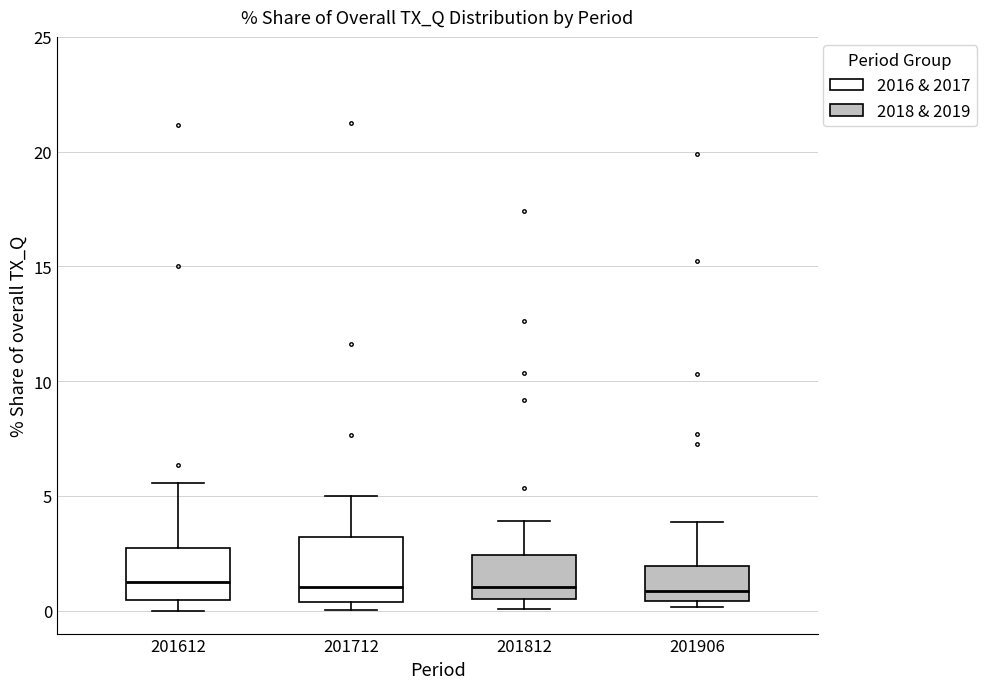

Reading left to right, transcribe this box plot: for each box, give where its median line is, the range the box spans, and where its two whiskers end, as read against the y-axis. The values are not printed on the chart, so give them approximately, as read against the axis.

201612: median 1.0, box 0.5 to 2.5, whiskers 0.0 to 5.5
201712: median 1.0, box 0.5 to 3.0, whiskers 0.0 to 5.0
201812: median 1.0, box 0.5 to 2.5, whiskers 0.0 to 4.0
201906: median 1.0, box 0.5 to 2.0, whiskers 0.0 to 4.0